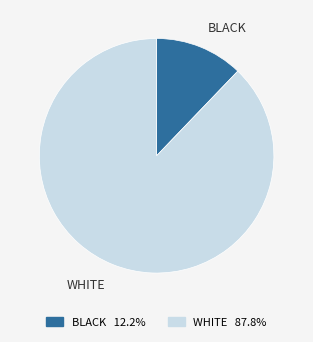

Between WHITE and BLACK, which is larger?

WHITE